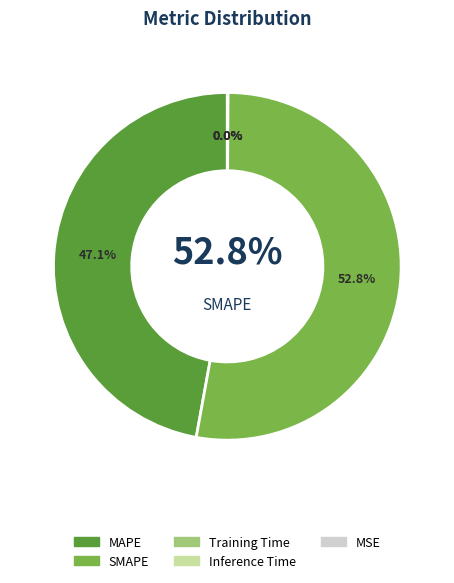

Which slice is the smallest?

MSE